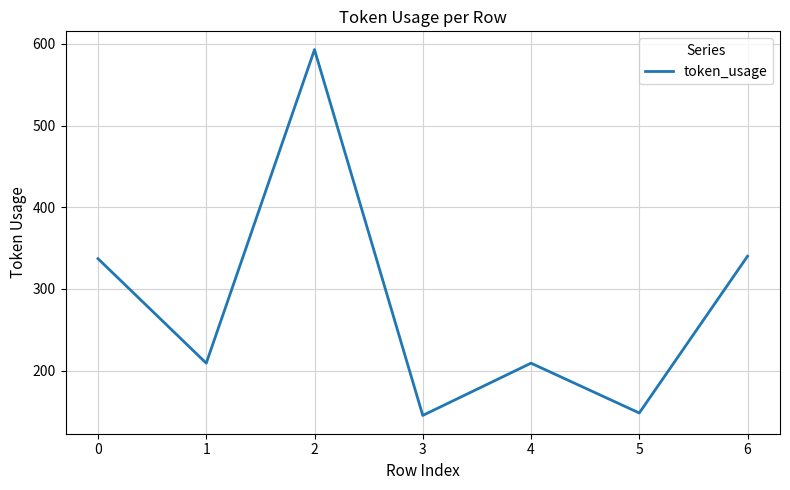

What is the change in value from 0 to 5?

-189